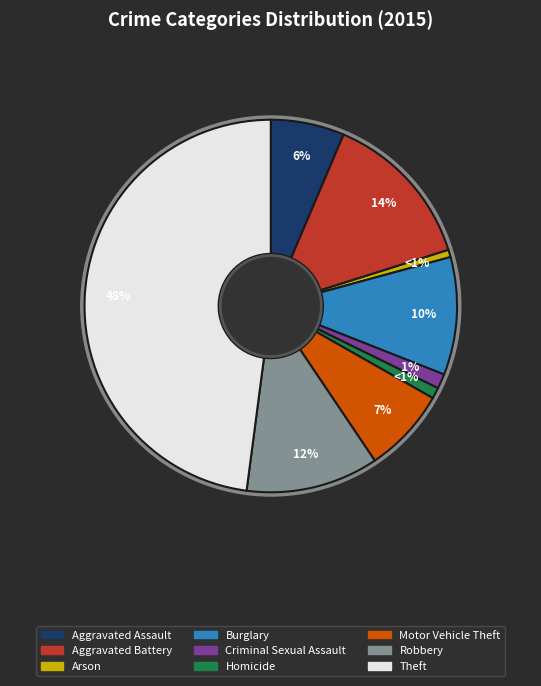

Rank the categories by value from highest to lowest.

Theft, Aggravated Battery, Robbery, Burglary, Motor Vehicle Theft, Aggravated Assault, Criminal Sexual Assault, Homicide, Arson